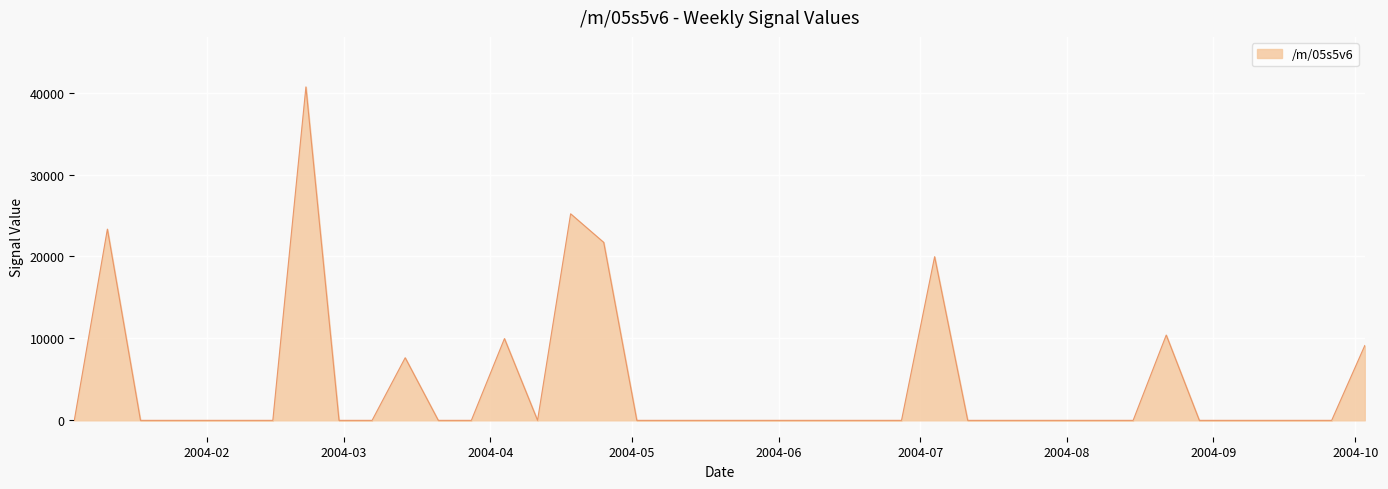

What is the difference between the maximum and minimum values?

40696.3